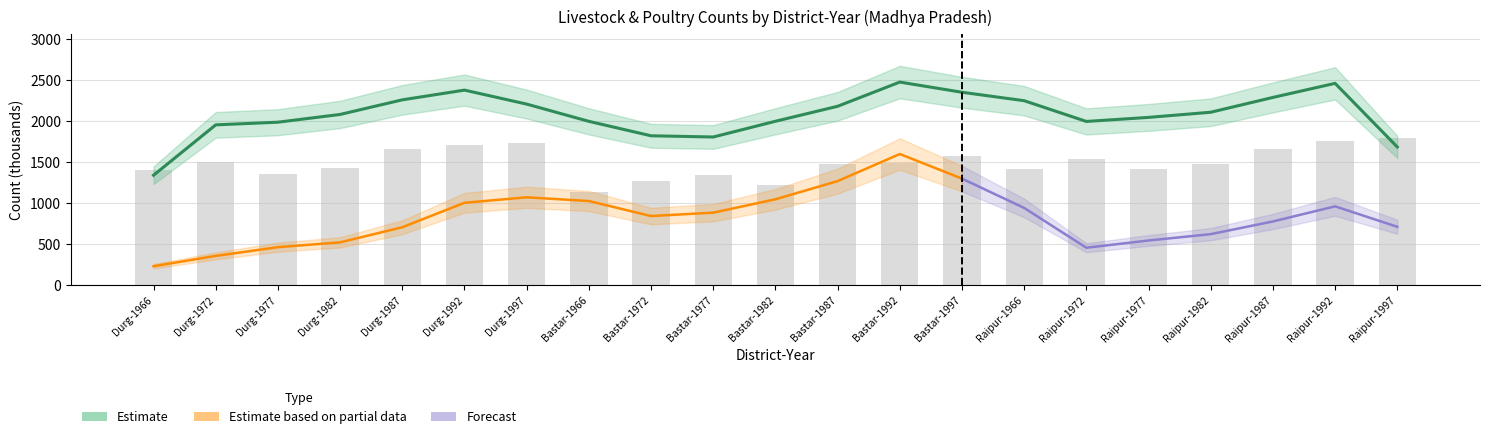

The value of LIVESTOCK_T at Raipur-1992 is 824.0. True or false?

False